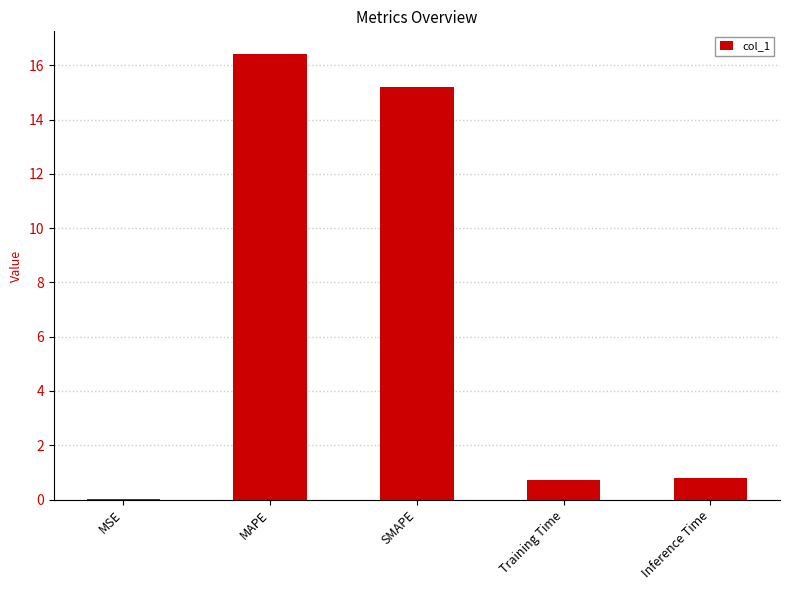

Which has a higher value, MSE or MAPE?

MAPE